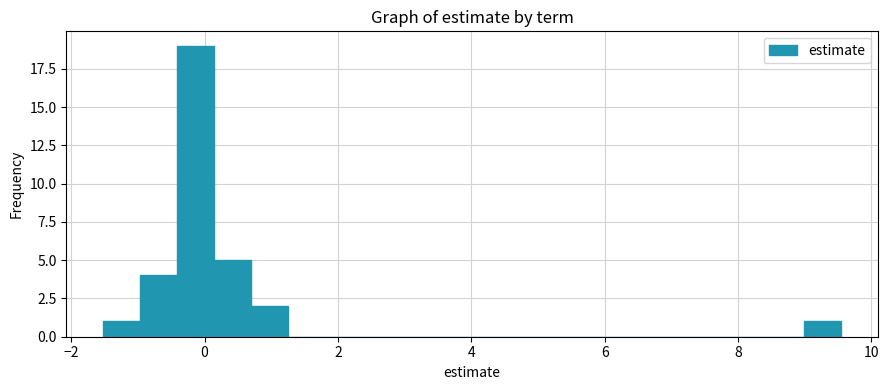

Around what value on the x-axis is the tallest bar? Give the approximate position of its centre, as read against the axis.

-0.2